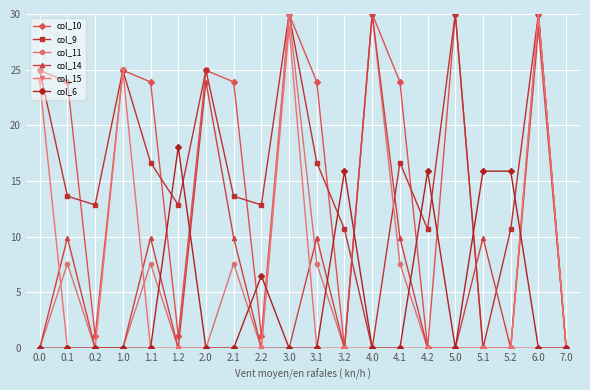

What is the difference between the maximum and minimum values in the col_11 series?

30.0